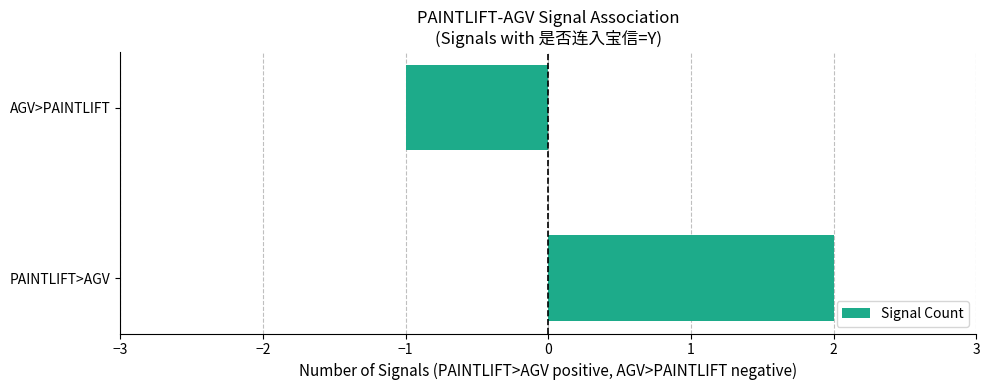

What is the smallest value displayed?

-1